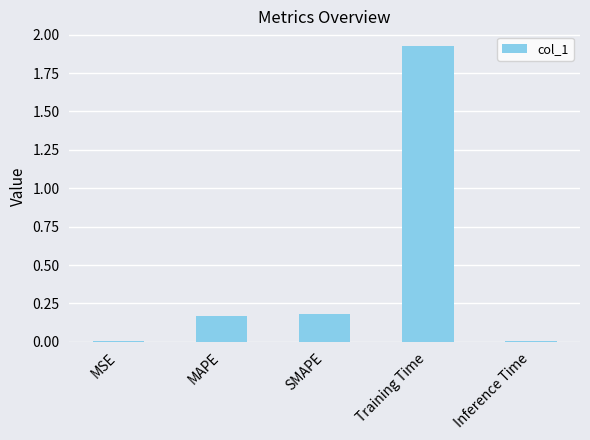

Which category has the highest value across all series?

Training Time